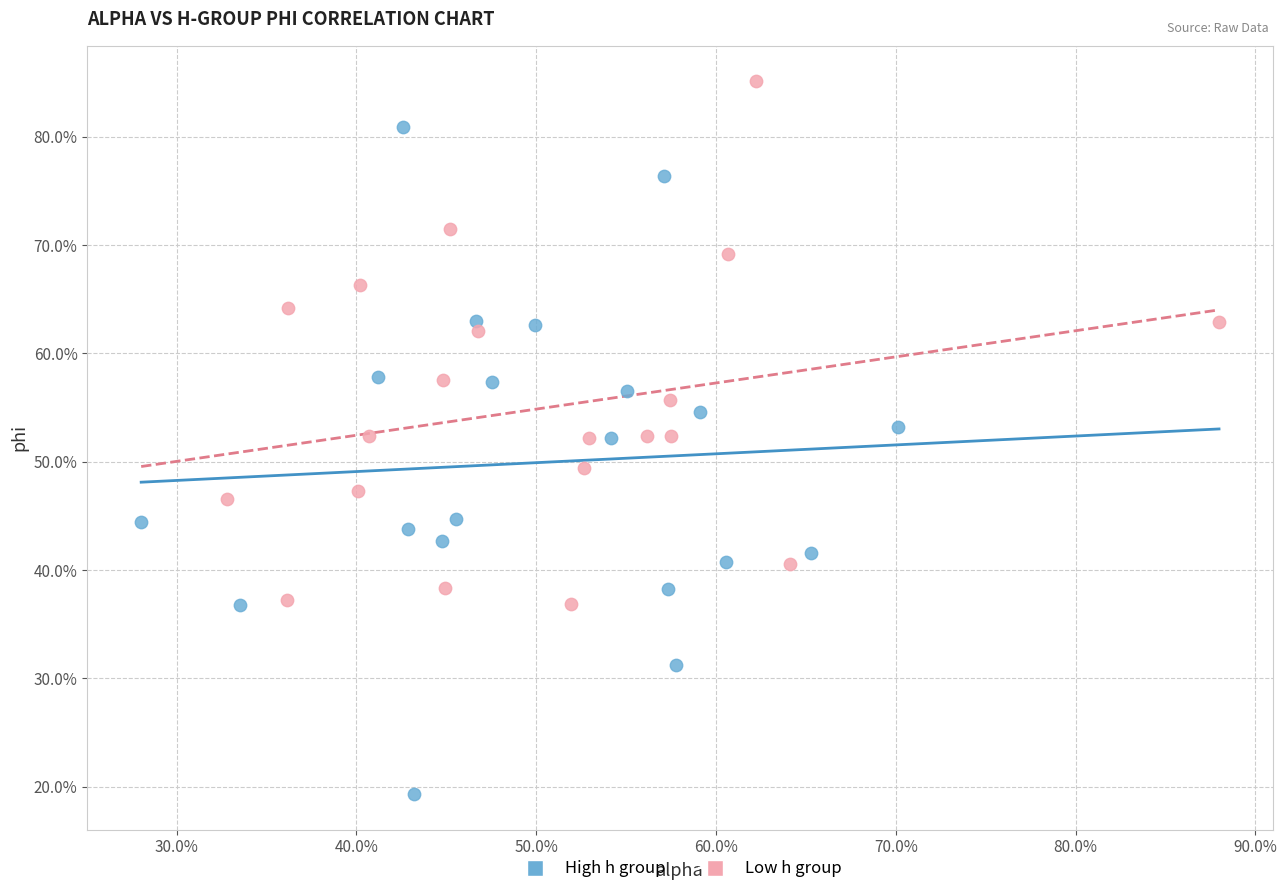

Which series has the widest spread of Y values?

High h group